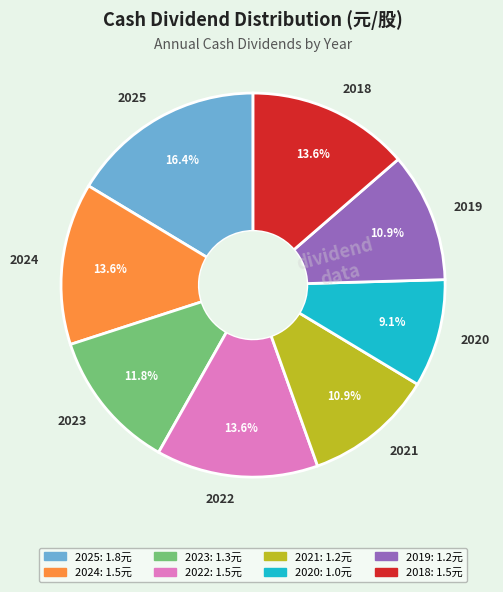

True or false: 2024 accounts for 6% of the total.

False